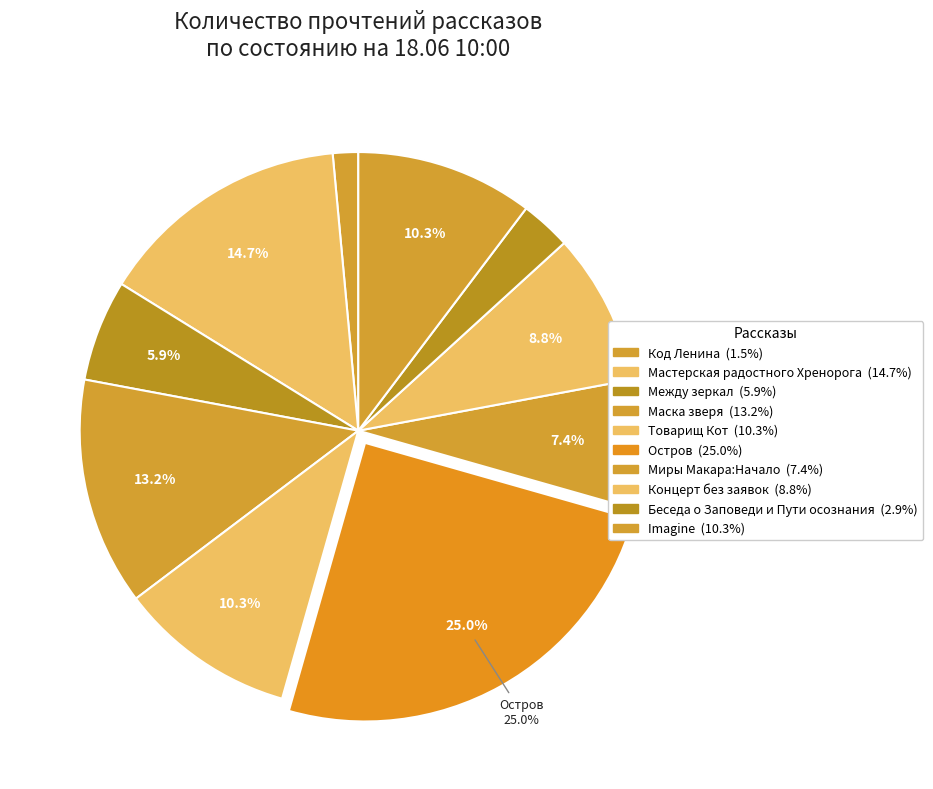

Is there any slice that represents more than half of the pie?

No